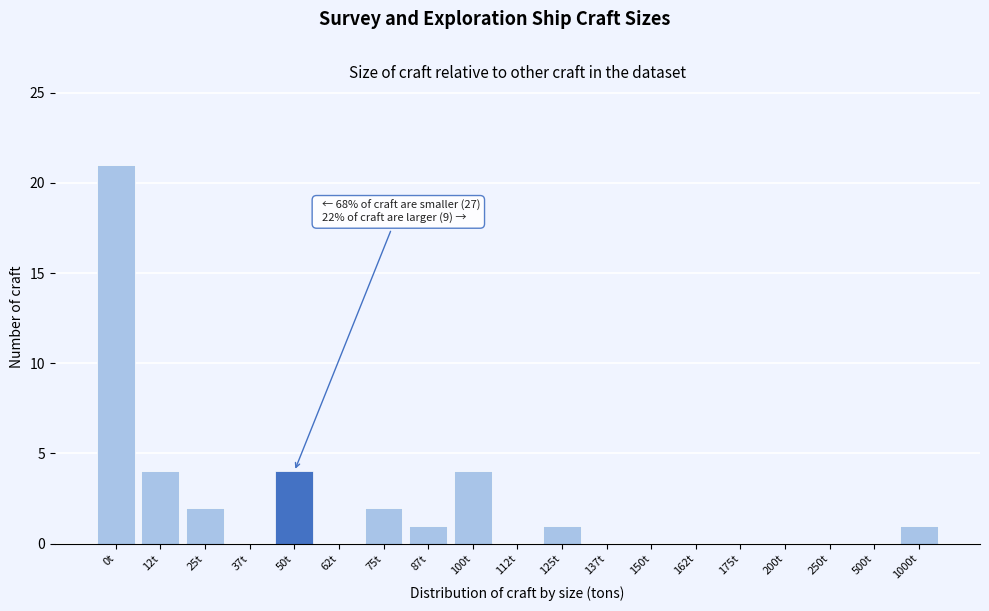

Reading left to right, what are all the values shown in this chart?

0t=21	12t=4	25t=2	37t=0	50t=4	62t=0	75t=2	87t=1	100t=4	112t=0	125t=1	137t=0	150t=0	162t=0	175t=0	200t=0	250t=0	500t=0	1000t=1